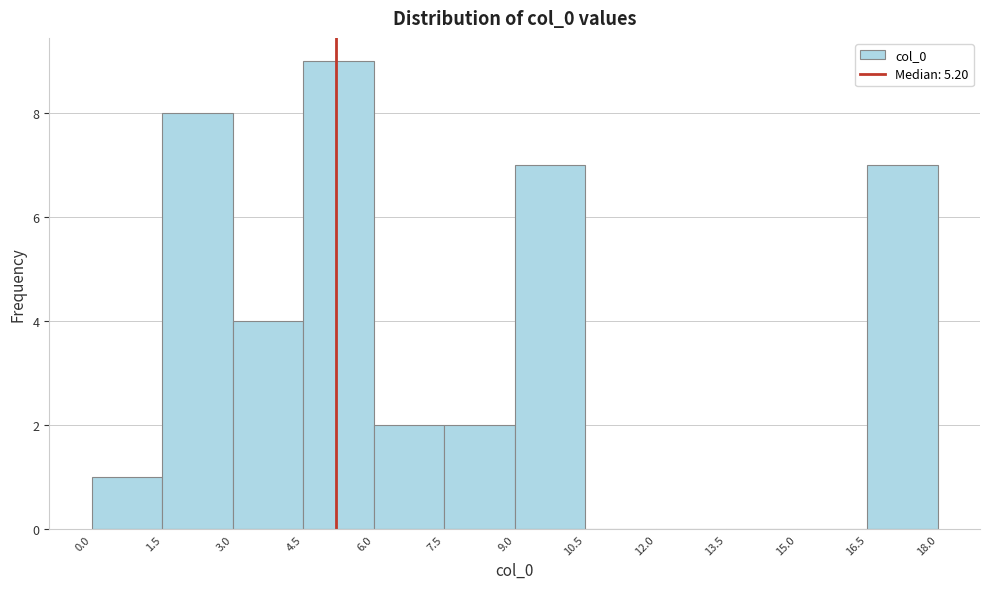

What is the height of the bar covering 0.0 to 1.5 on the x-axis? The values are not printed on the chart, so give them approximately, as read against the axis.

1